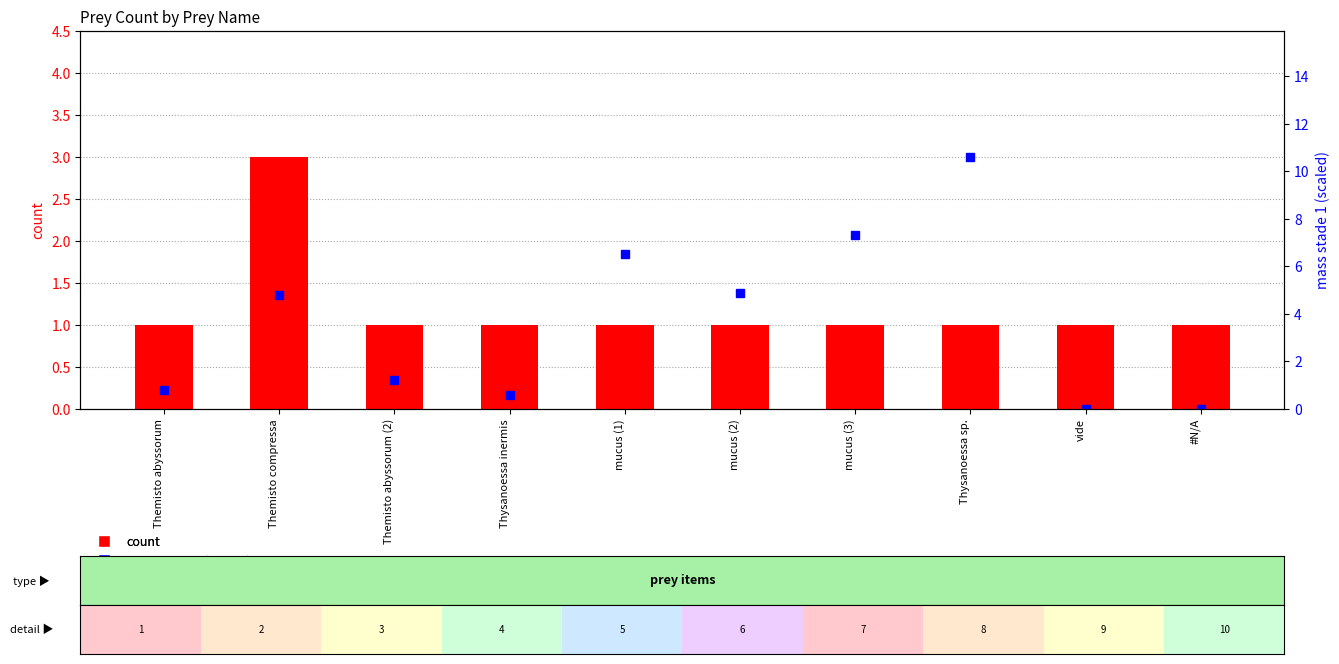

Which series has the widest spread of values?

mass stade 1 (scaled)